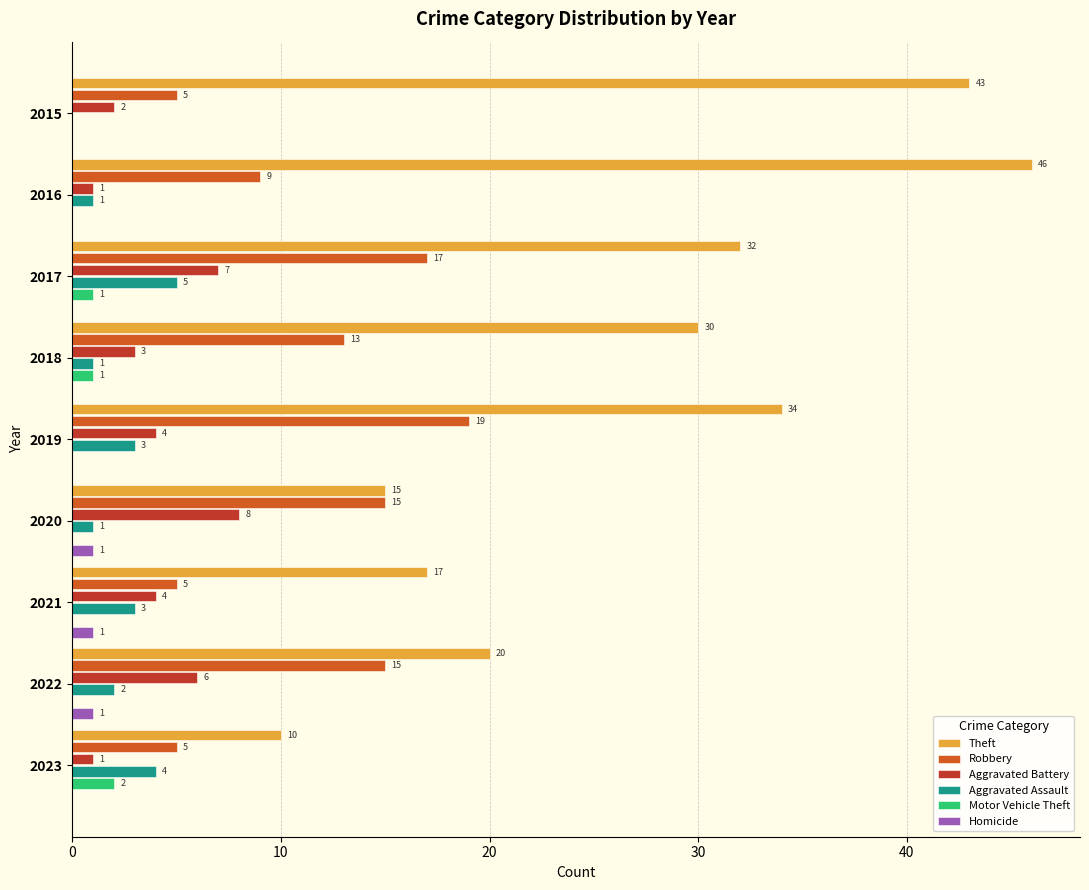

Which series has the largest range (max minus min)?

Theft